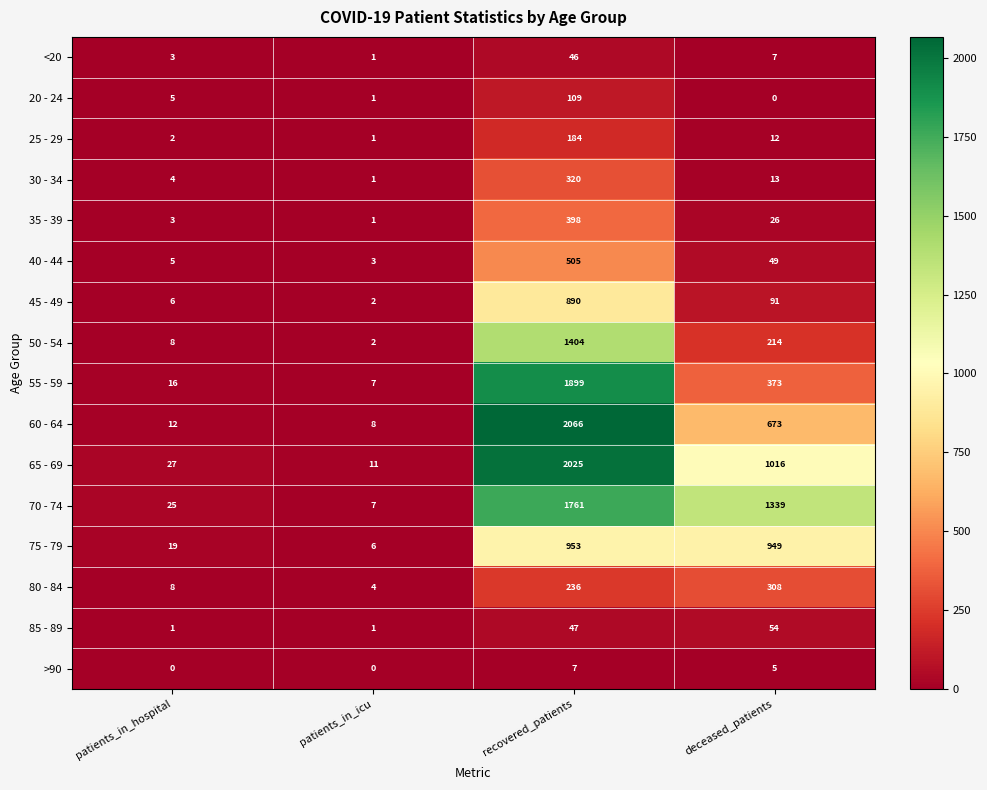

What is the highest value of the >90 series?

7